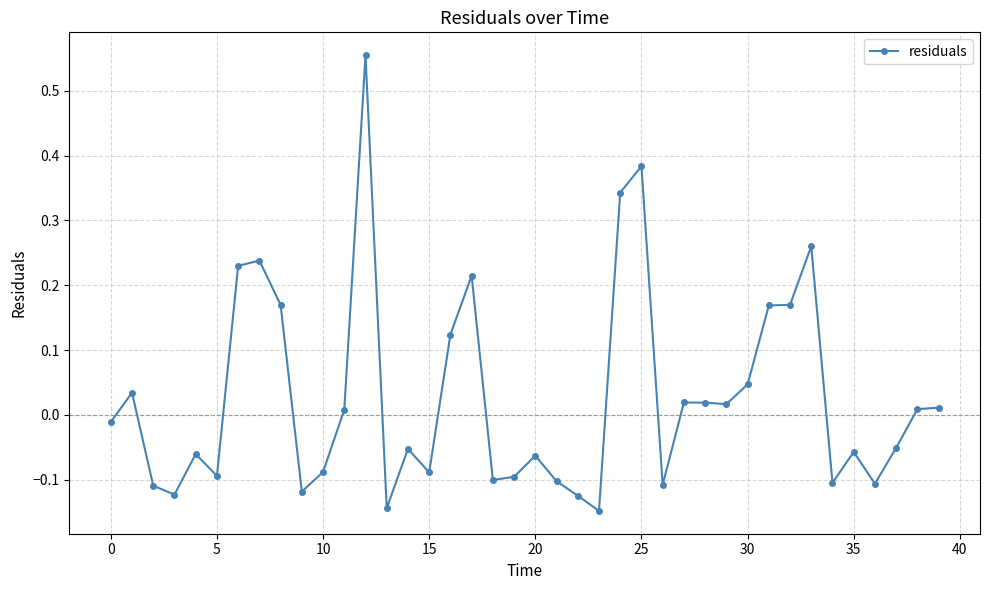

How many data points are less than 0?

21